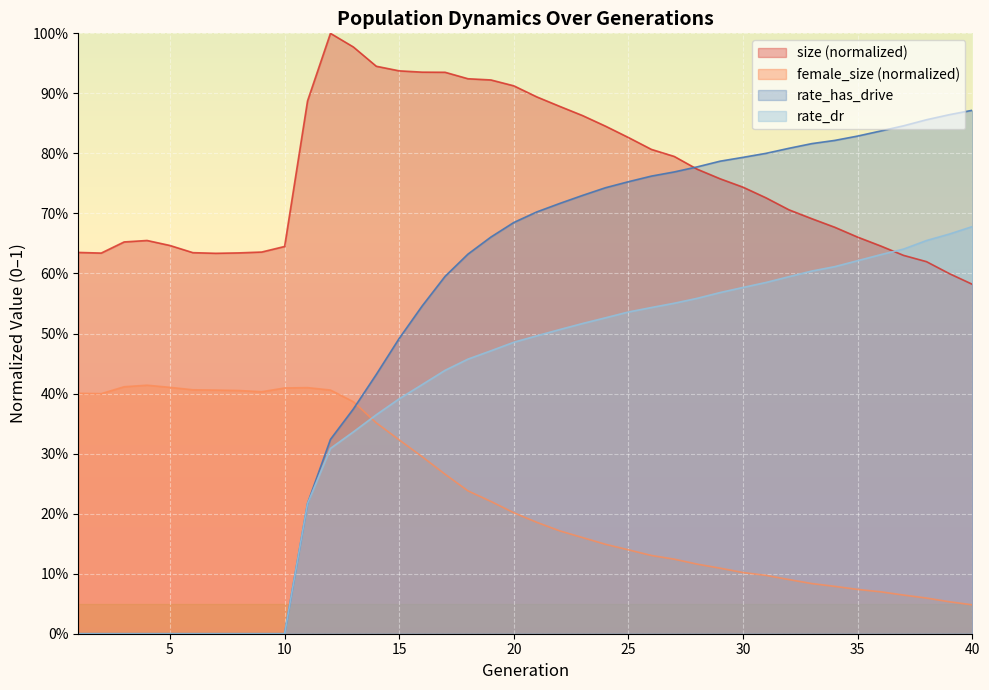

True or false: rate_has_drive and rate_dr cross at least once.

False